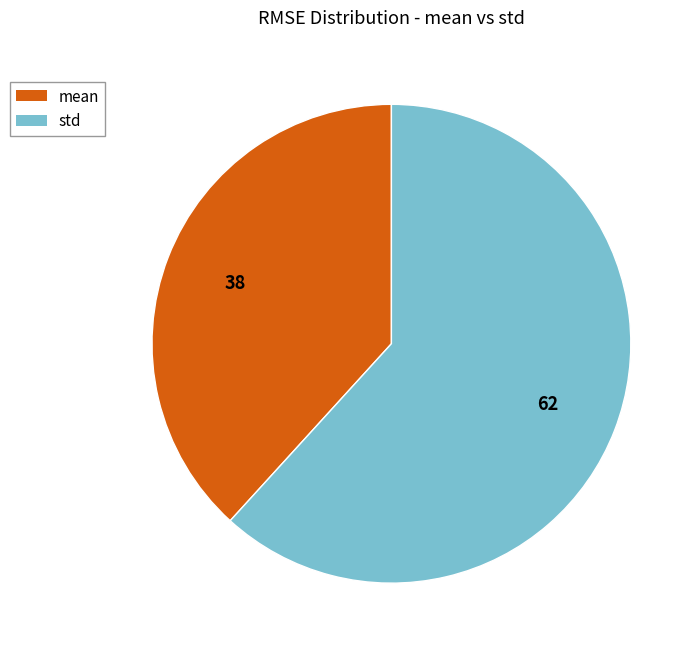

What is the ratio of the value at std to the value at mean?

1.6